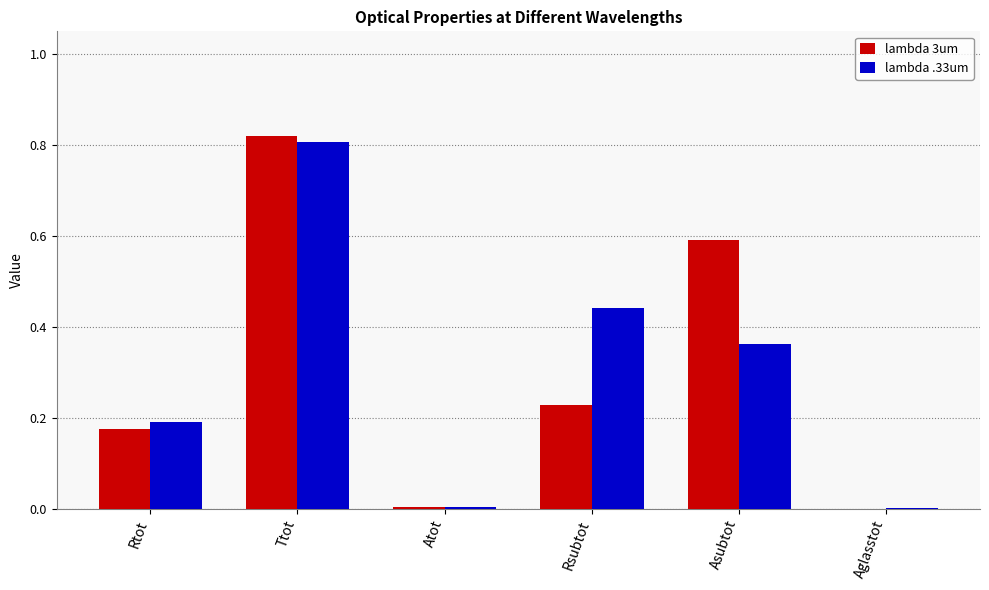

The value of lambda 3um at Atot is 0.0. True or false?

True